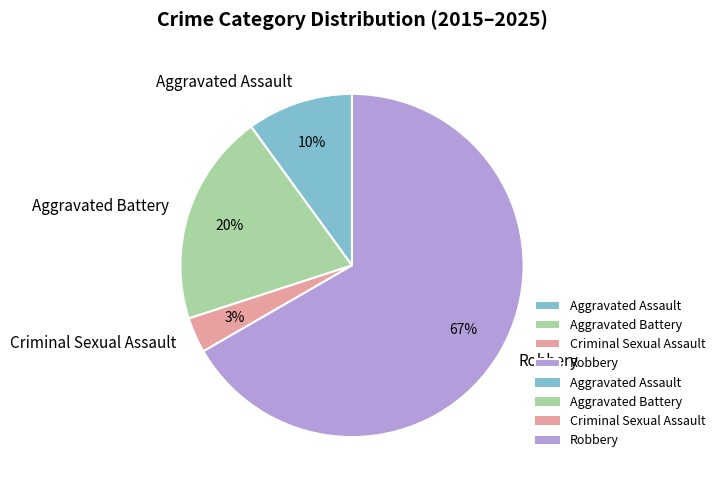

The Aggravated Assault slice represents 10% of the pie. True or false?

True